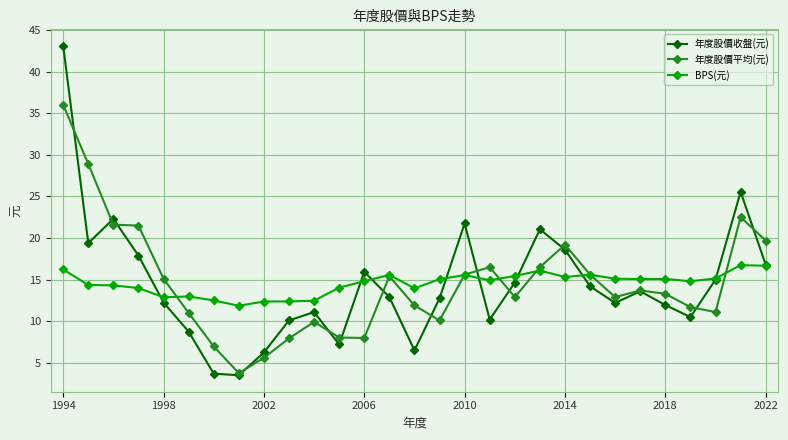

Is this an area chart (filled region under the line)?

No